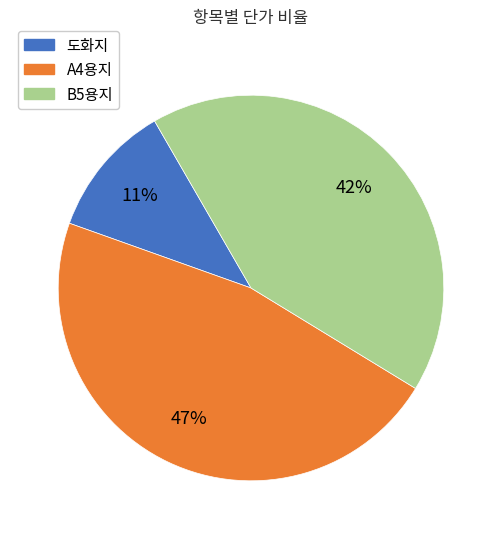

Is there a majority slice in this chart?

No